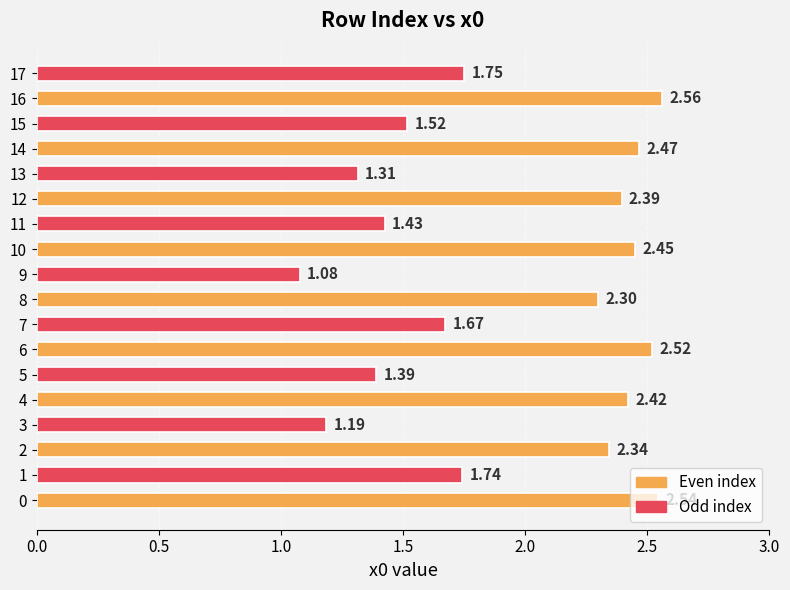

What is the sum of the values at 8 and 9?

3.4